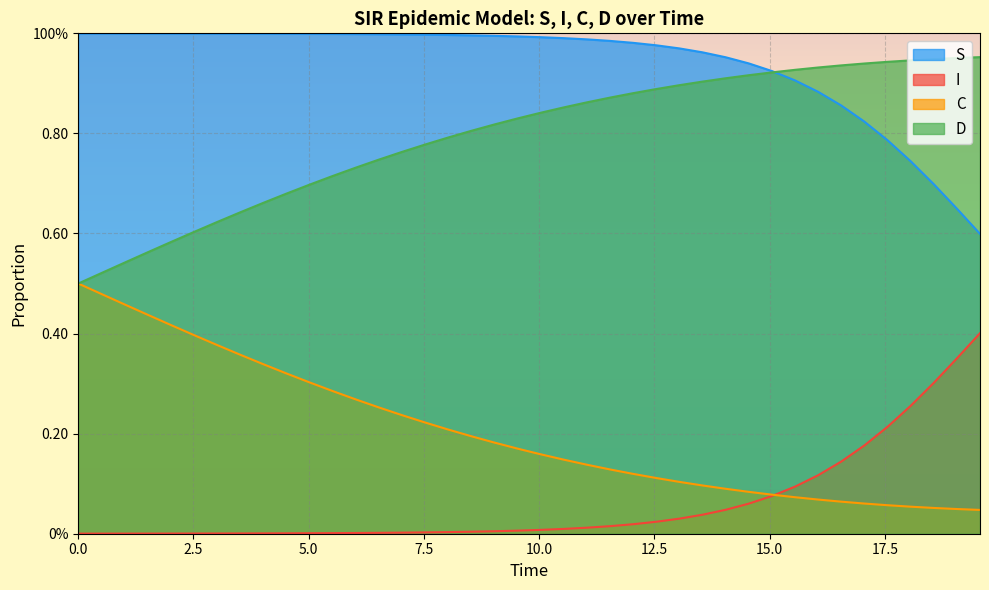

Which series ends up on top after the final intersection of D and S?

D